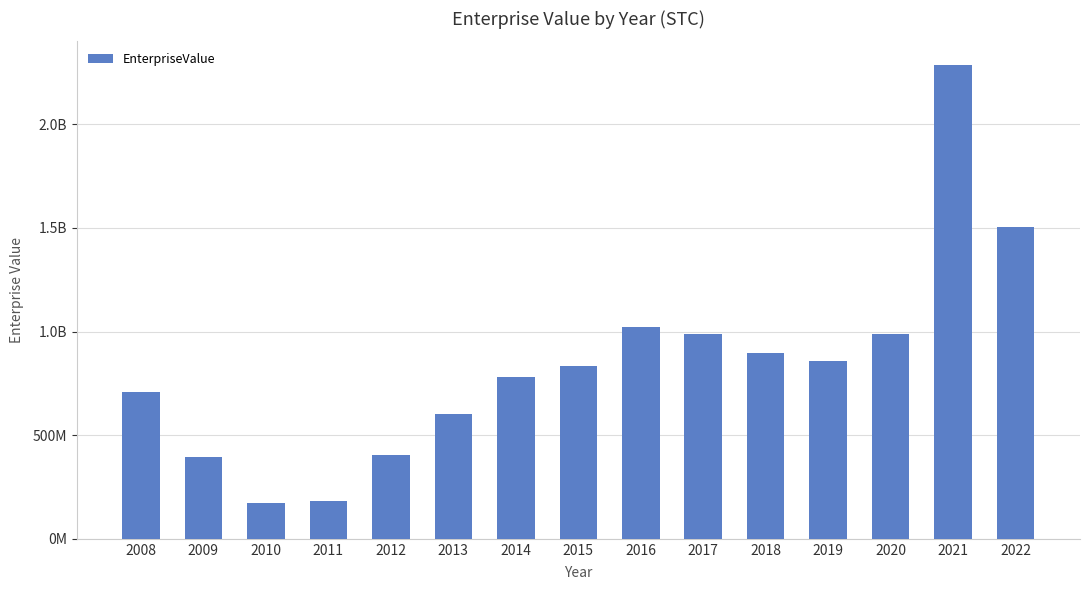

Which has a higher value, 2011 or 2017?

2017